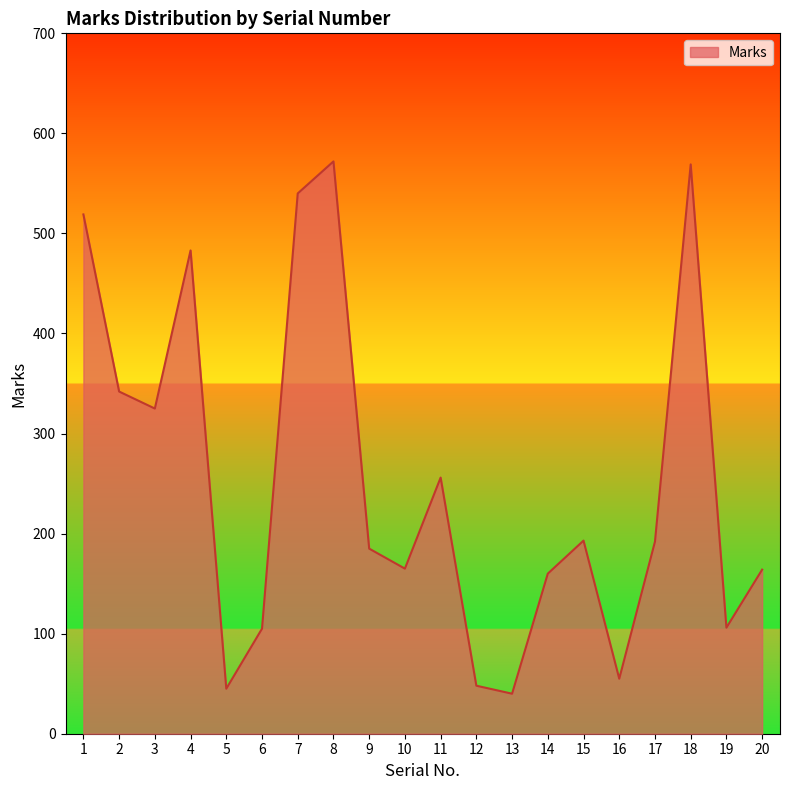

What is the difference between the maximum and minimum values?

532